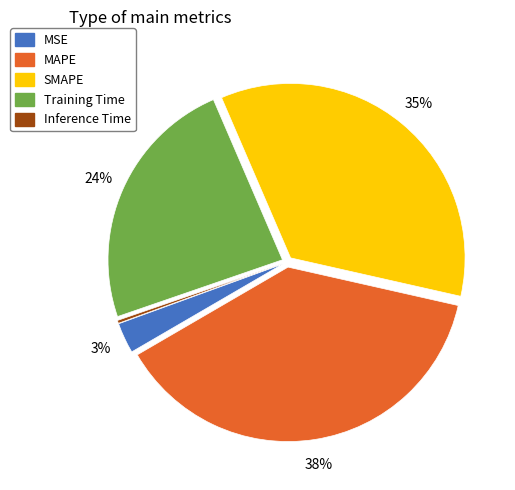

Which category has the biggest portion of the pie?

MAPE